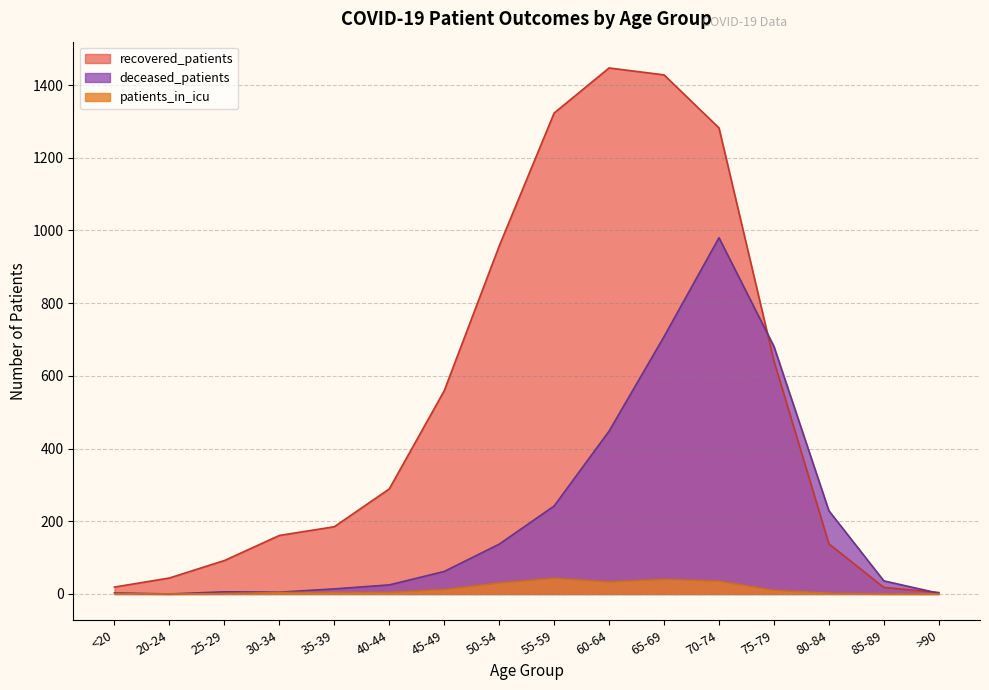

The deceased_patients series shows 229 at 80-84. True or false?

True